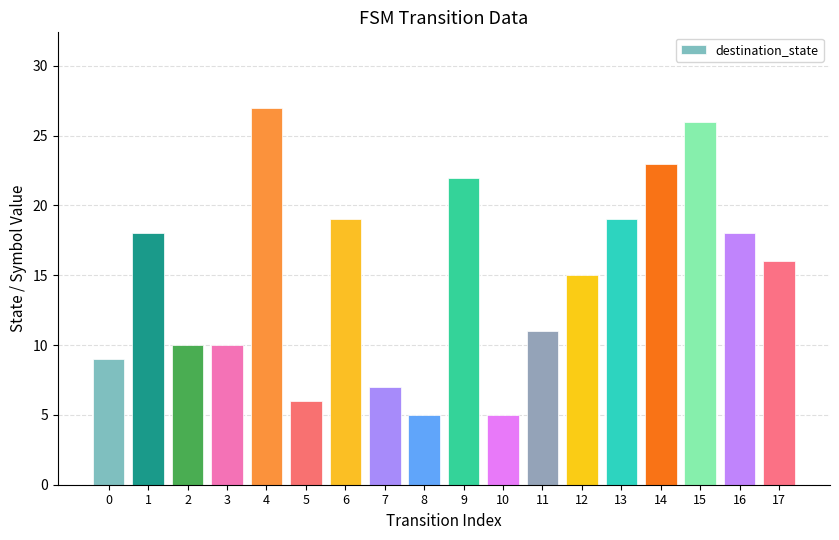

What is the value of the 14th bar from the left?

19